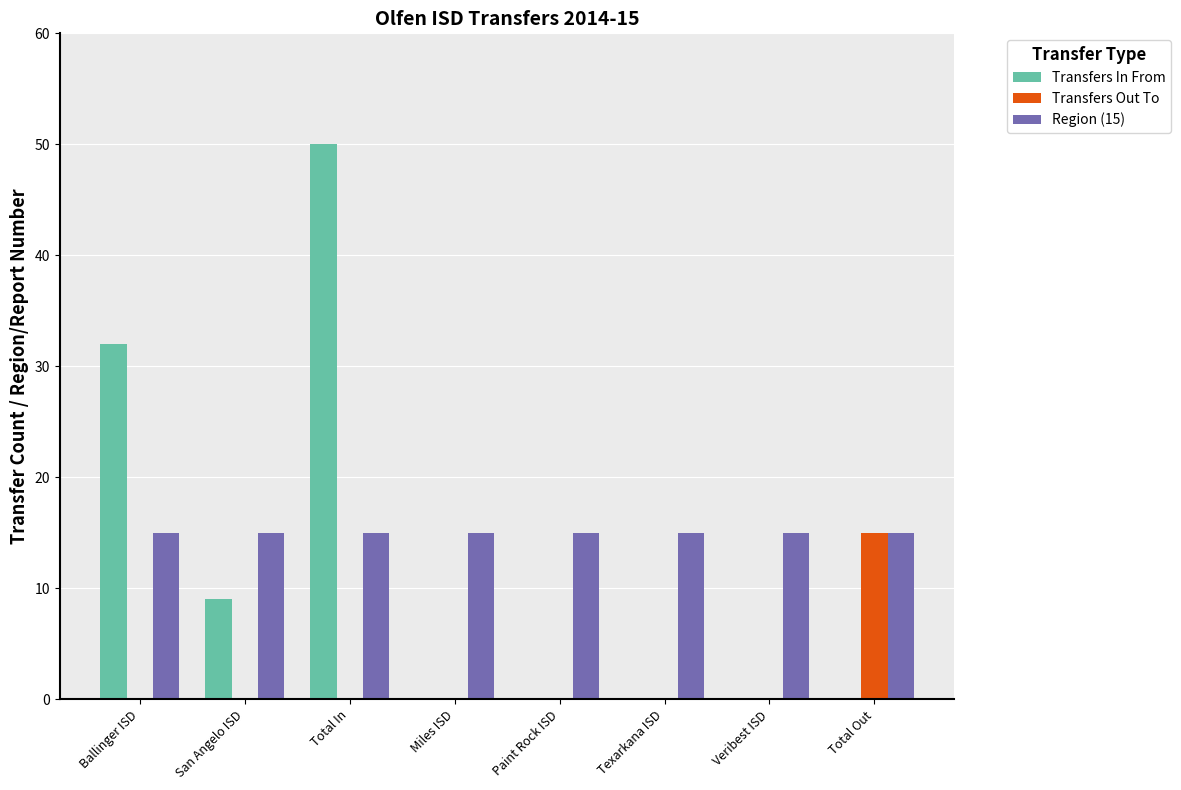

What is the greatest value displayed?

50